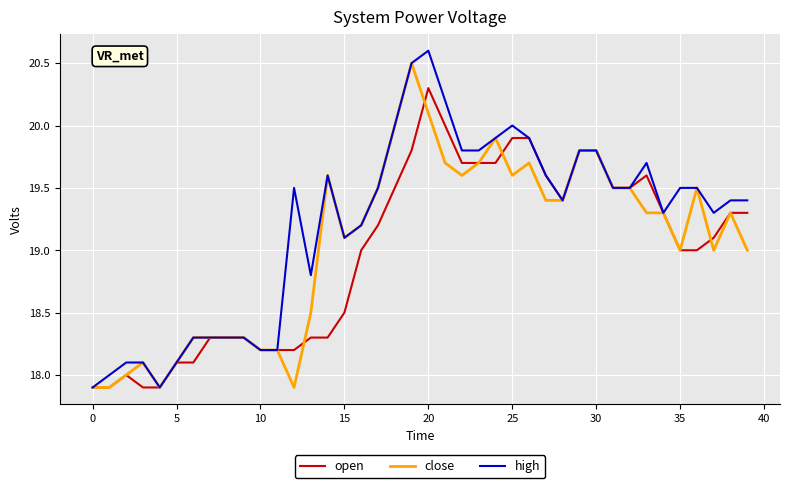

Which series has the largest total across all categories?

high